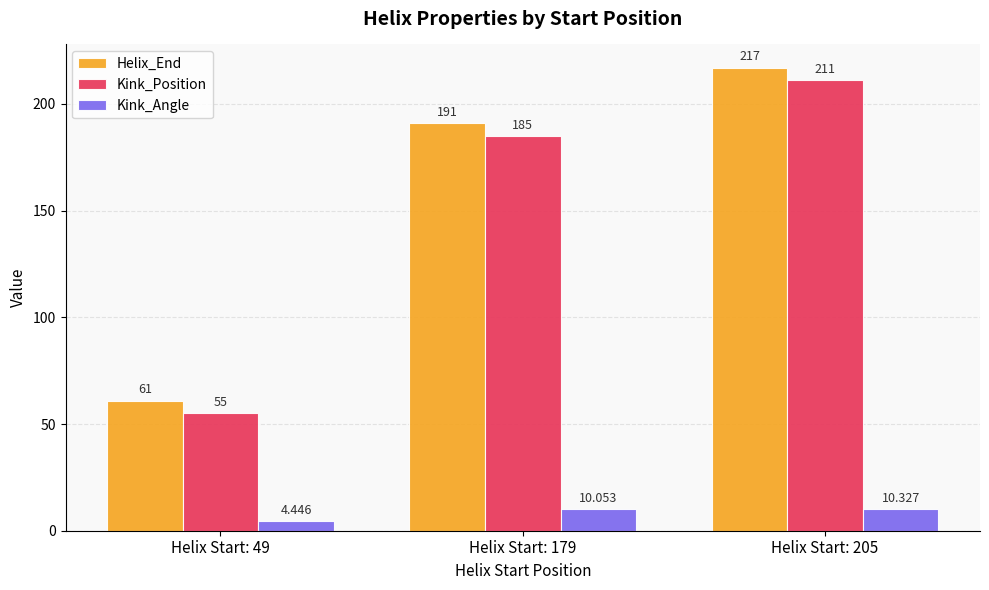

Are the bars grouped side by side (vs. stacked)?

Yes